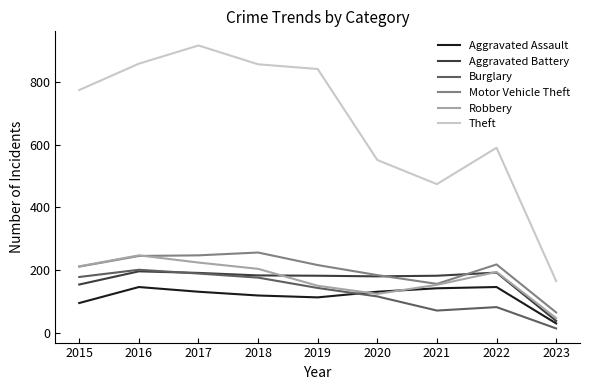

Which series has the largest total across all categories?

Theft